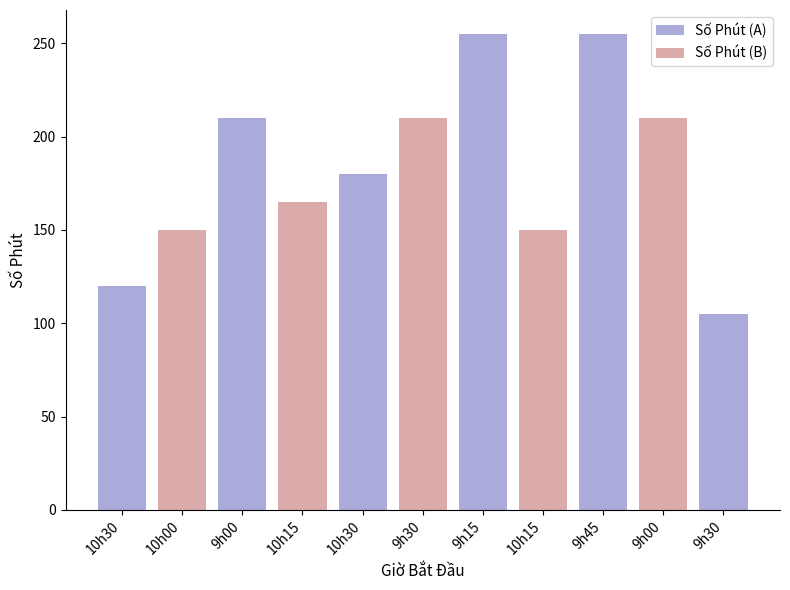

Reading right to left, extract all data points from this chart.

105	210	255	150	255	210	180	165	210	150	120